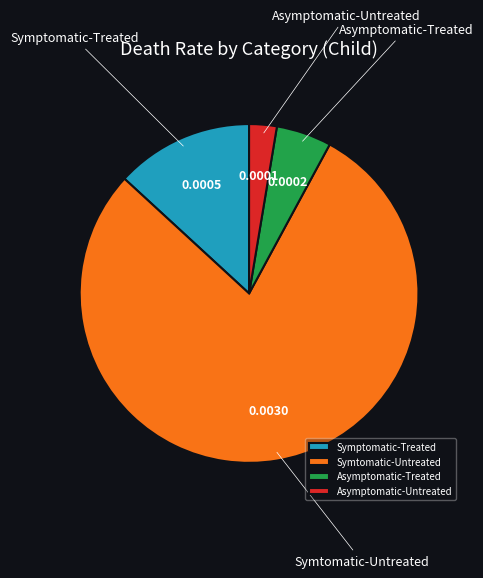

True or false: Asymptomatic-Treated accounts for 1% of the total.

False